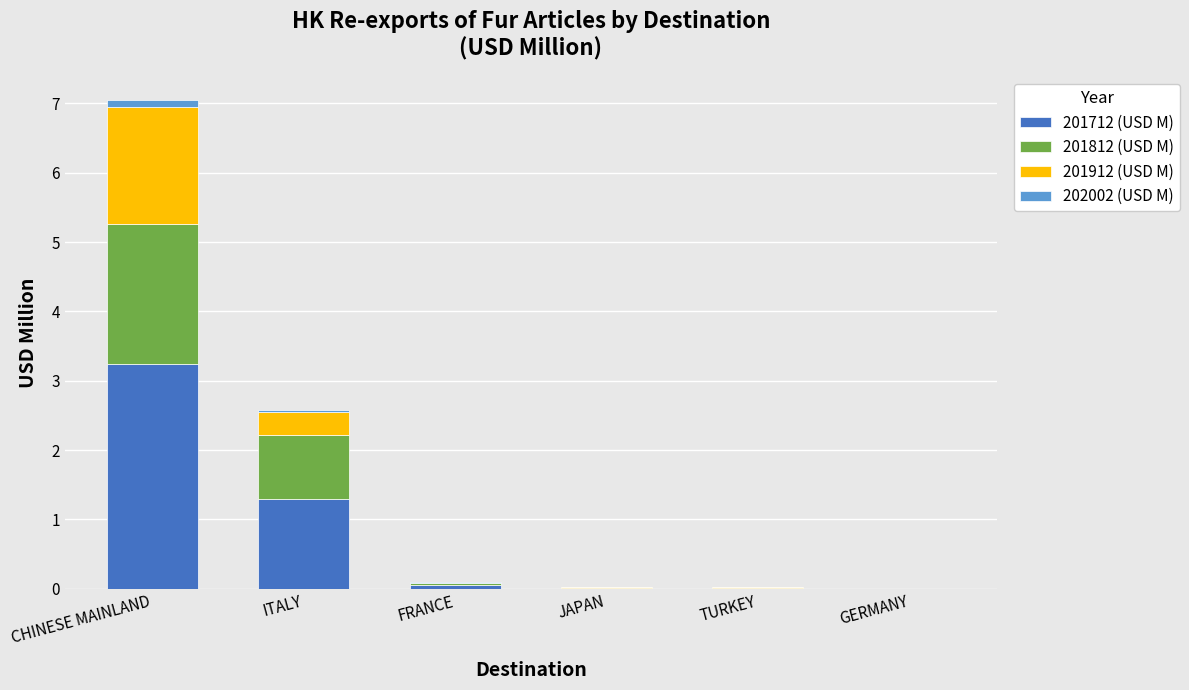

Are the bars horizontal?

No